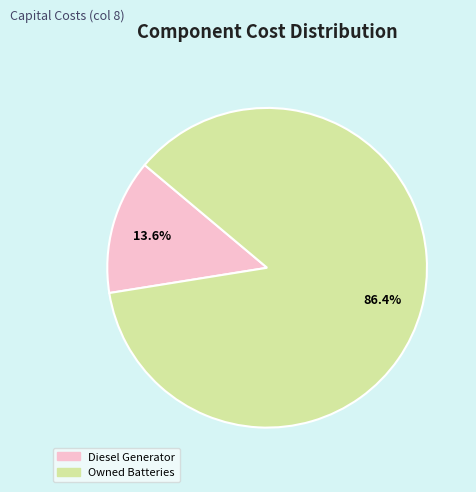

What portion of the pie excludes Diesel Generator?

86.4%